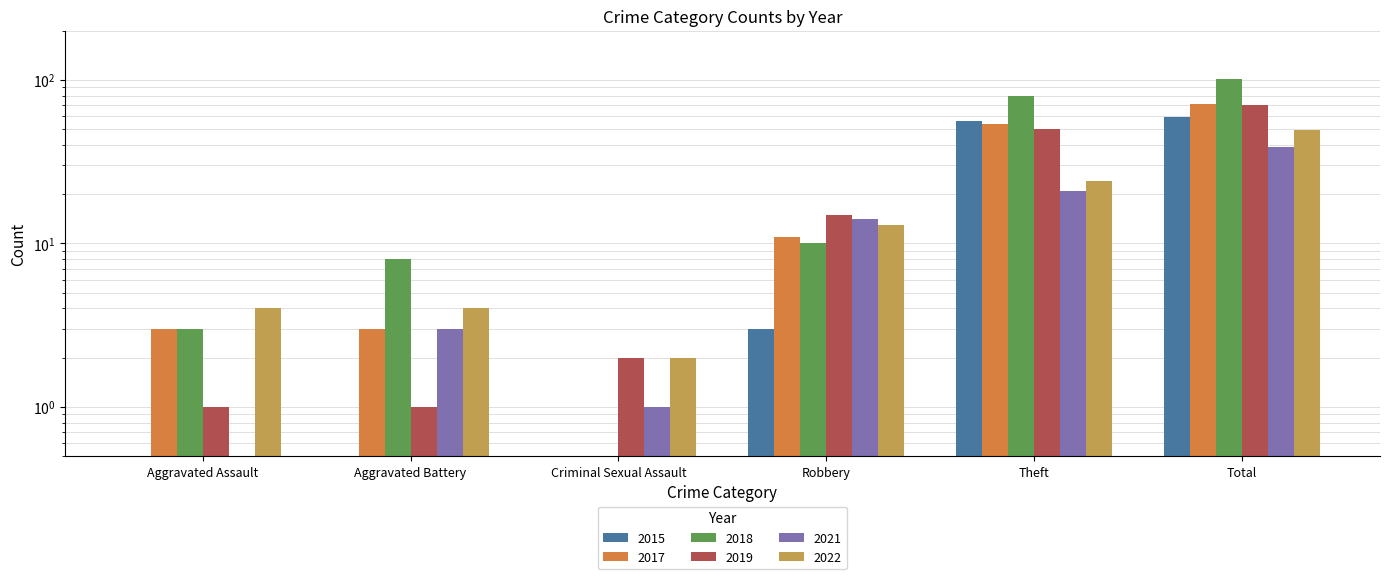

How many categories are shown in the chart?

6